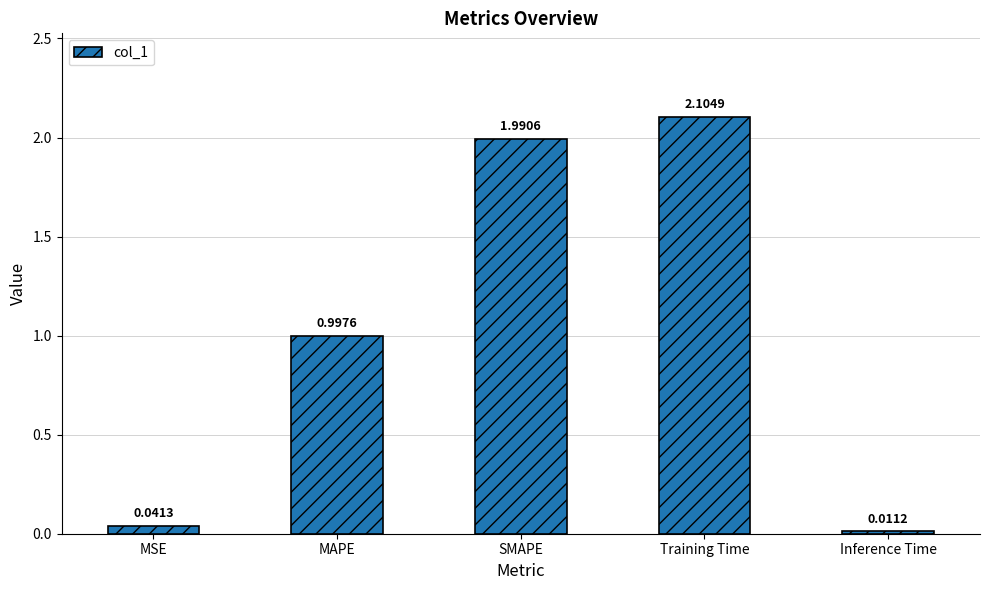

Which category has the highest value across all series?

Training Time